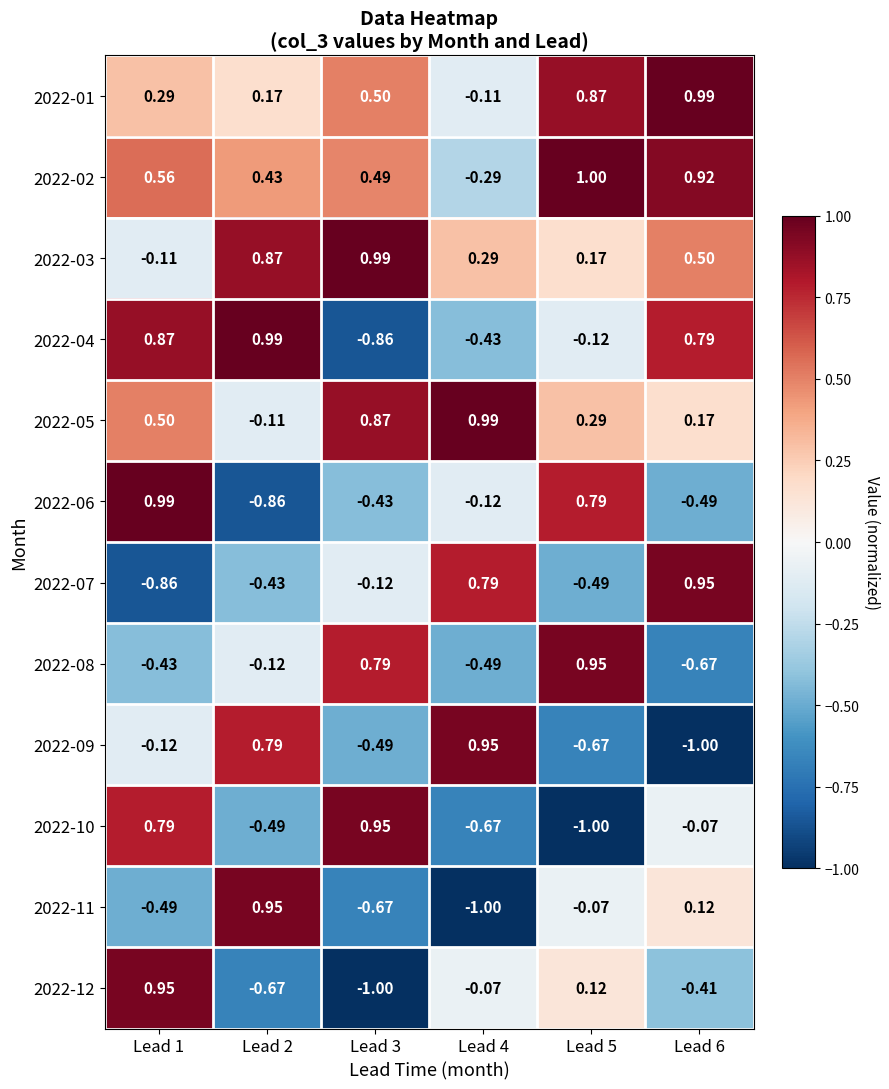

Reading left to right, list all the values displayed in this chart.

2022-01: Lead 1=0.3	Lead 2=0.2	Lead 3=0.5	Lead 4=-0.1	Lead 5=0.9	Lead 6=1.0
2022-02: Lead 1=0.6	Lead 2=0.4	Lead 3=0.5	Lead 4=-0.3	Lead 5=1.0	Lead 6=0.9
2022-03: Lead 1=-0.1	Lead 2=0.9	Lead 3=1.0	Lead 4=0.3	Lead 5=0.2	Lead 6=0.5
2022-04: Lead 1=0.9	Lead 2=1.0	Lead 3=-0.9	Lead 4=-0.4	Lead 5=-0.1	Lead 6=0.8
2022-05: Lead 1=0.5	Lead 2=-0.1	Lead 3=0.9	Lead 4=1.0	Lead 5=0.3	Lead 6=0.2
2022-06: Lead 1=1.0	Lead 2=-0.9	Lead 3=-0.4	Lead 4=-0.1	Lead 5=0.8	Lead 6=-0.5
2022-07: Lead 1=-0.9	Lead 2=-0.4	Lead 3=-0.1	Lead 4=0.8	Lead 5=-0.5	Lead 6=0.9
2022-08: Lead 1=-0.4	Lead 2=-0.1	Lead 3=0.8	Lead 4=-0.5	Lead 5=0.9	Lead 6=-0.7
2022-09: Lead 1=-0.1	Lead 2=0.8	Lead 3=-0.5	Lead 4=0.9	Lead 5=-0.7	Lead 6=-1.0
2022-10: Lead 1=0.8	Lead 2=-0.5	Lead 3=0.9	Lead 4=-0.7	Lead 5=-1.0	Lead 6=-0.1
2022-11: Lead 1=-0.5	Lead 2=0.9	Lead 3=-0.7	Lead 4=-1.0	Lead 5=-0.1	Lead 6=0.1
2022-12: Lead 1=0.9	Lead 2=-0.7	Lead 3=-1.0	Lead 4=-0.1	Lead 5=0.1	Lead 6=-0.4